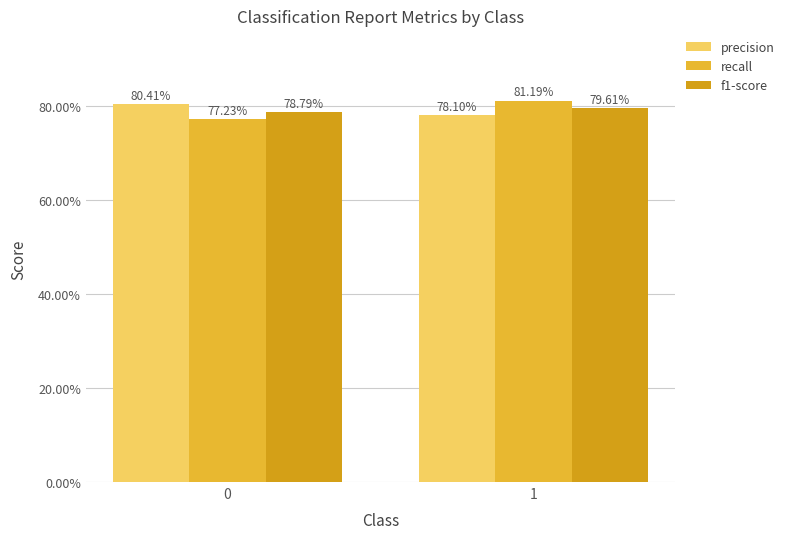

Are the bars horizontal?

No